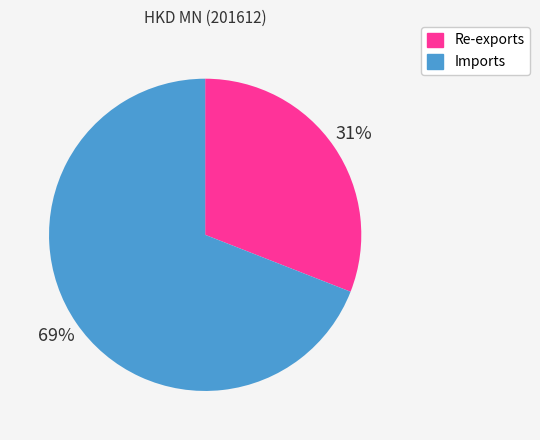

What is the ratio of the value at Re-exports to the value at Imports?

0.4